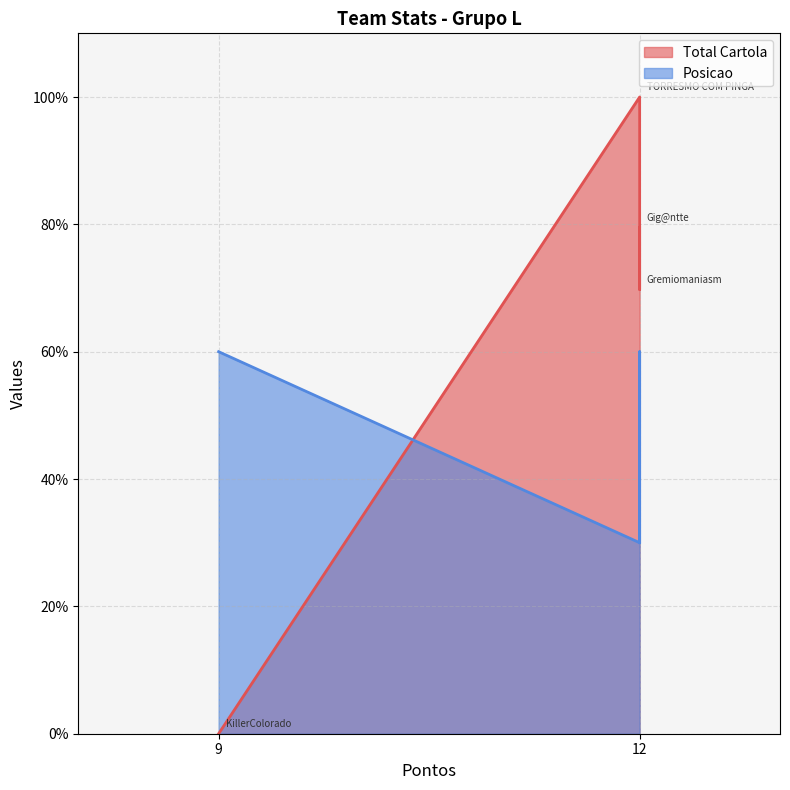

How many values are below 60?

2